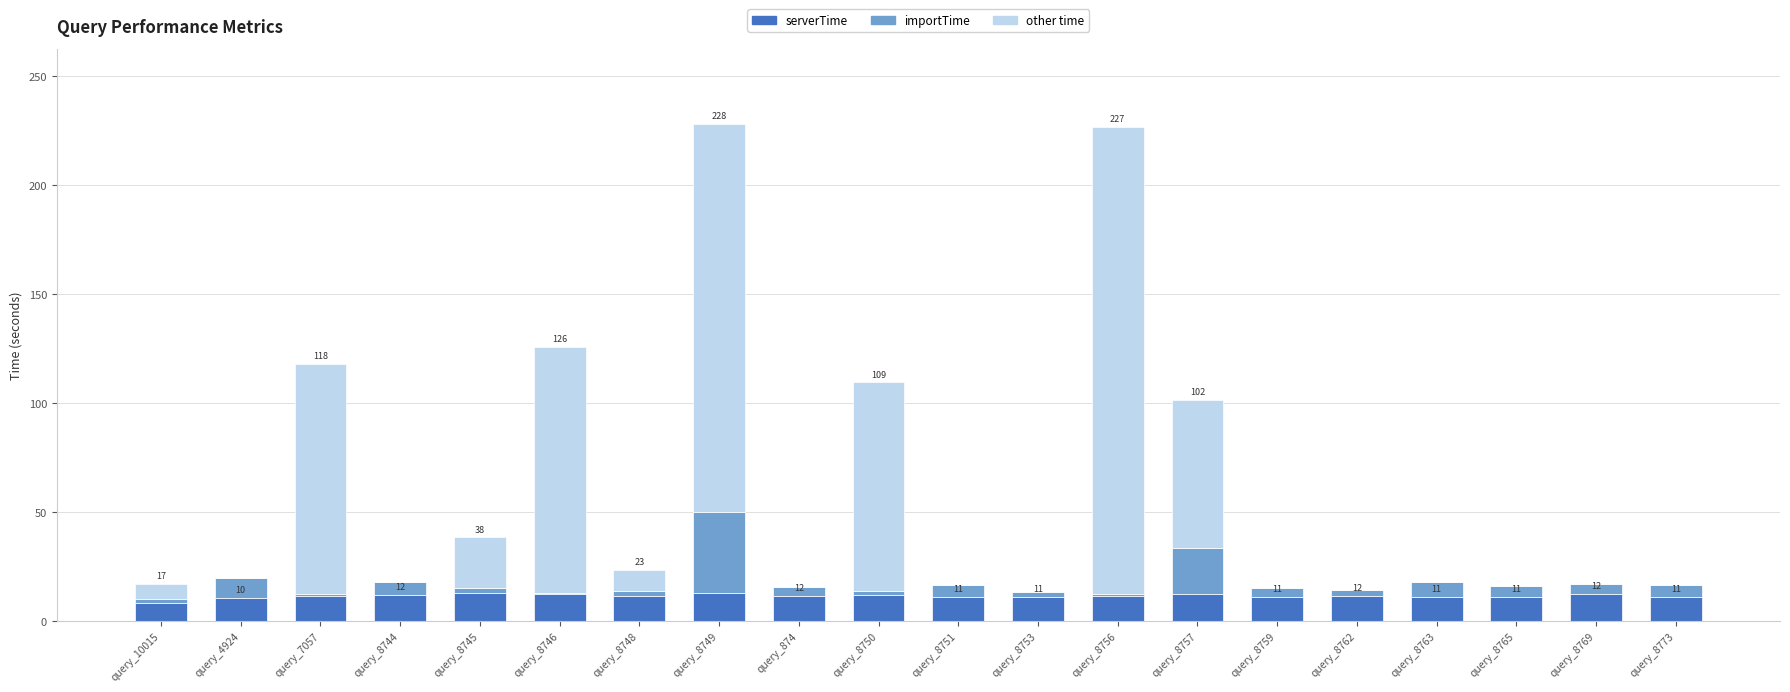

True or false: serverTime has a value of 20.4 at query_8757.

False